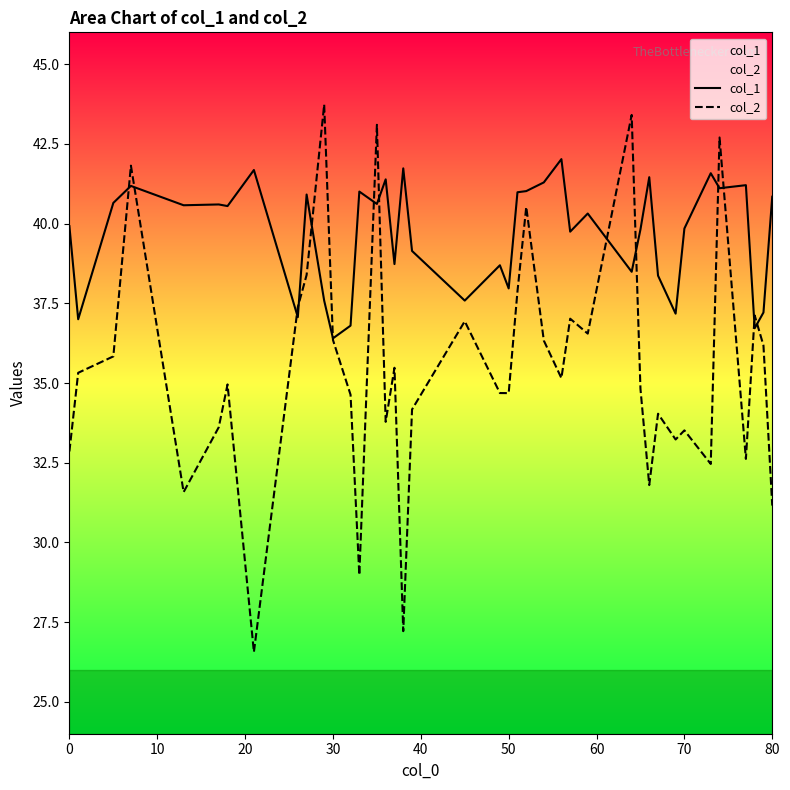

What is the total value across all series at 50?

72.7